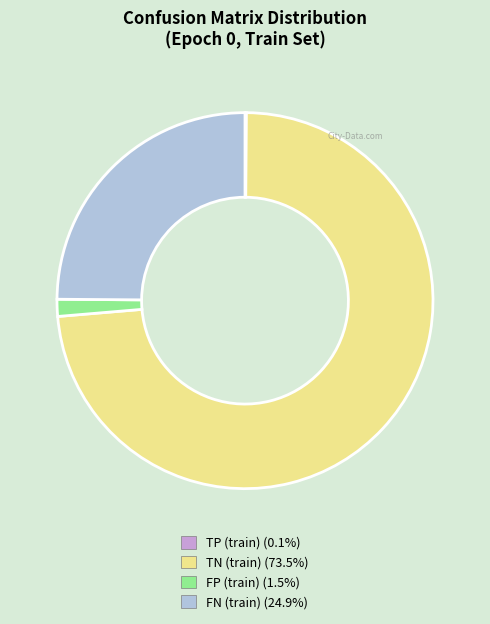

Do TN (train) and FP (train) together represent more than half of the pie?

Yes